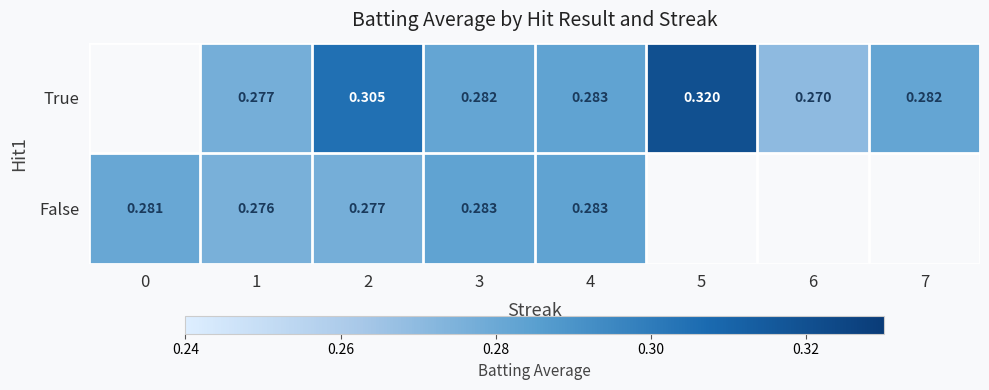

Is it true that False equals 0.4 at 4?

False